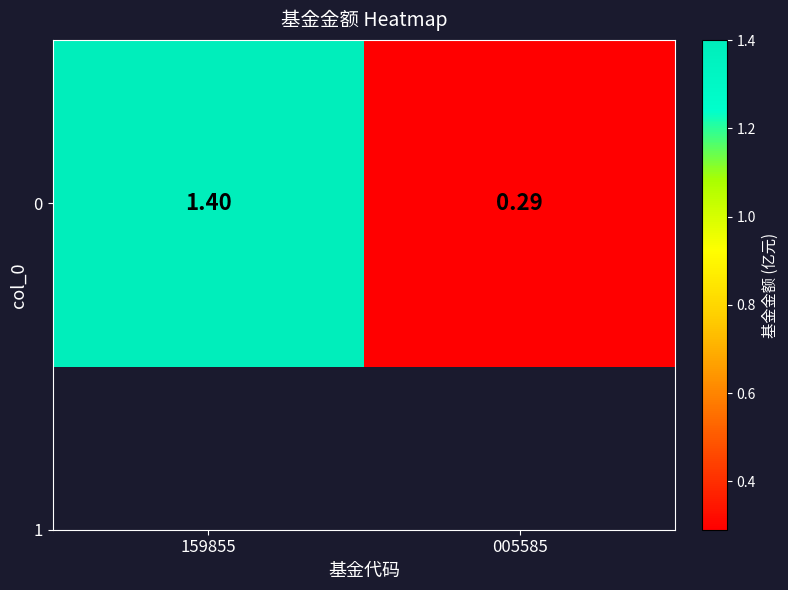

What value does the data have at 159855?

1.4